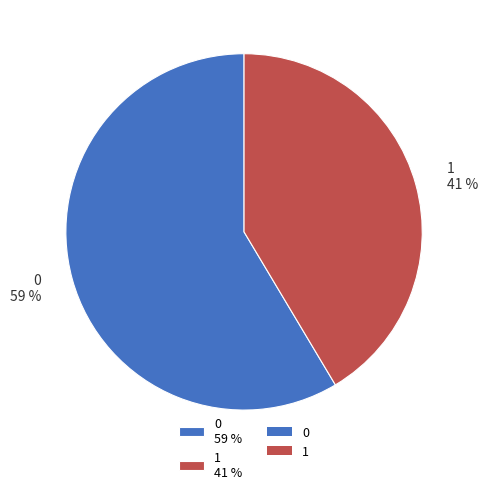

The 1 41 % slice represents 41% of the pie. True or false?

True